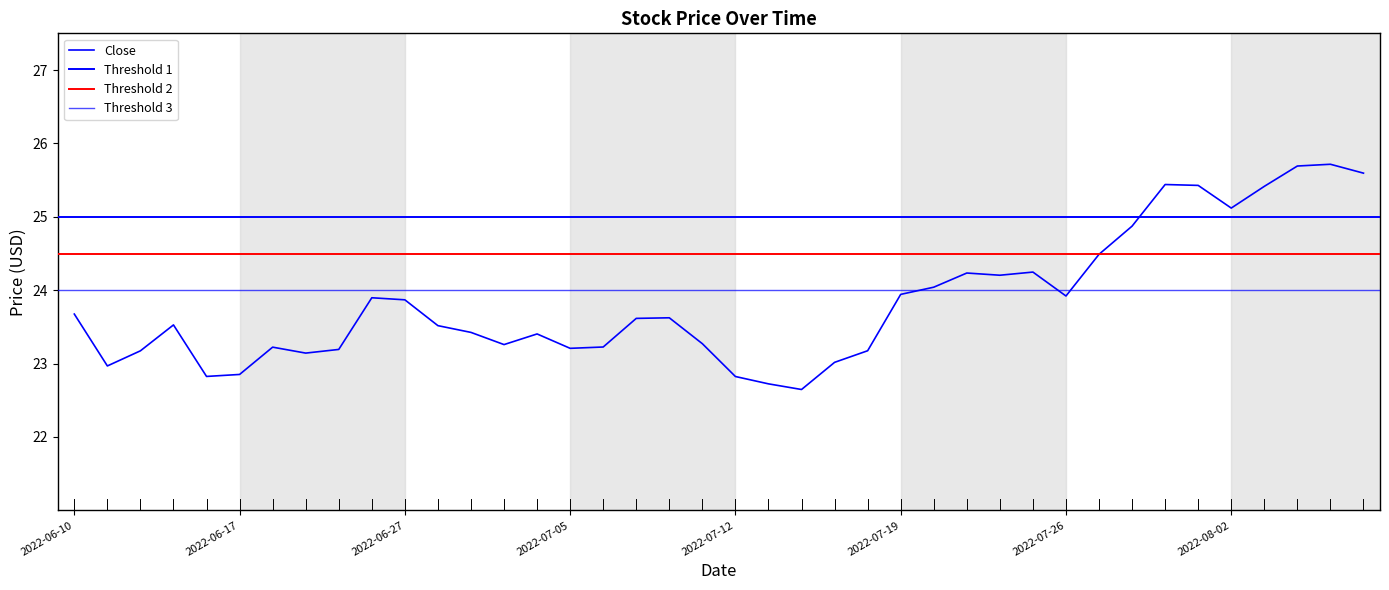

List the labels in order of value, largest first.

2022-08-05, 2022-08-04, 2022-08-08, 2022-07-29, 2022-08-01, 2022-08-03, 2022-08-02, 2022-07-28, 2022-07-27, 2022-07-25, 2022-07-21, 2022-07-22, 2022-07-20, 2022-07-19, 2022-07-26, 2022-06-24, 2022-06-27, 2022-06-10, 2022-07-08, 2022-07-07, 2022-06-15, 2022-06-28, 2022-06-29, 2022-07-01, 2022-07-11, 2022-06-30, 2022-07-06, 2022-06-21, 2022-07-05, 2022-06-23, 2022-07-18, 2022-06-14, 2022-06-22, 2022-07-15, 2022-06-13, 2022-06-17, 2022-06-16, 2022-07-12, 2022-07-13, 2022-07-14